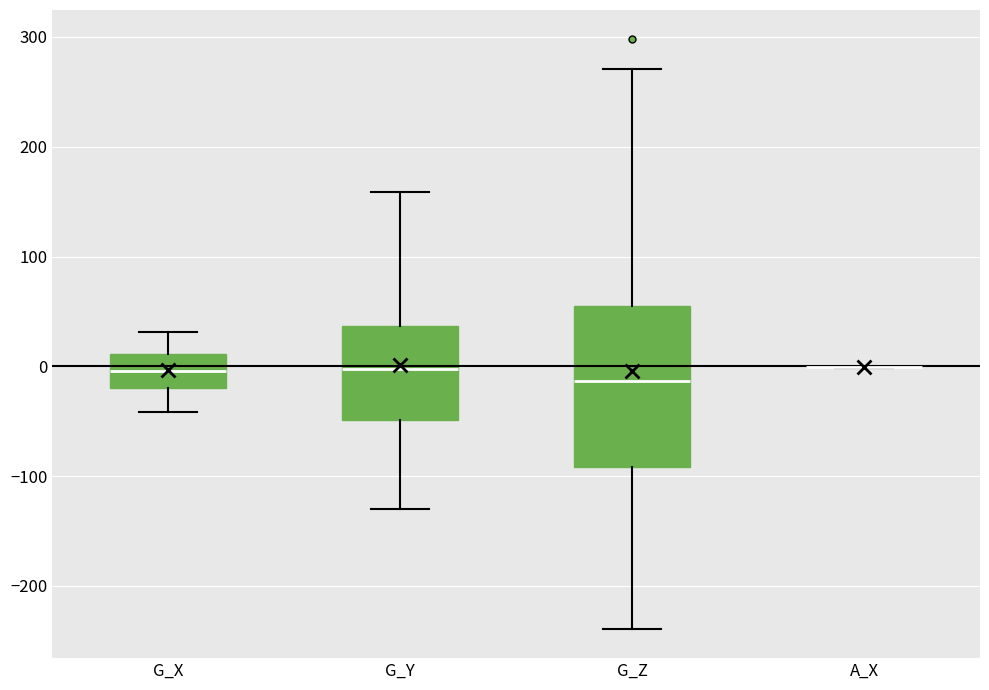

Reading left to right, transcribe this box plot: for each box, give where its median line is, the range the box spans, and where its two whiskers end, as read against the y-axis. The values are not printed on the chart, so give them approximately, as read against the axis.

G_X: median 0, box -20 to 10, whiskers -40 to 30
G_Y: median 0, box -50 to 40, whiskers -130 to 160
G_Z: median -10, box -90 to 50, whiskers -240 to 270
A_X: box collapsed to a line at 0, whiskers 0 to 0